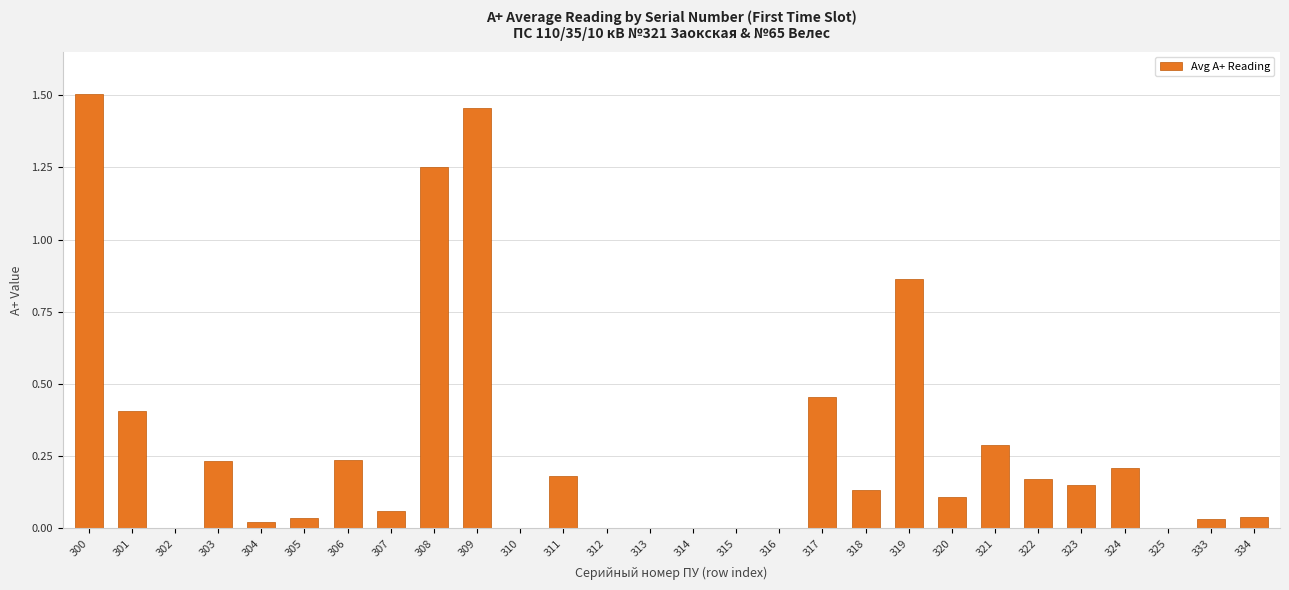

The value at 308 is 0.3. True or false?

False